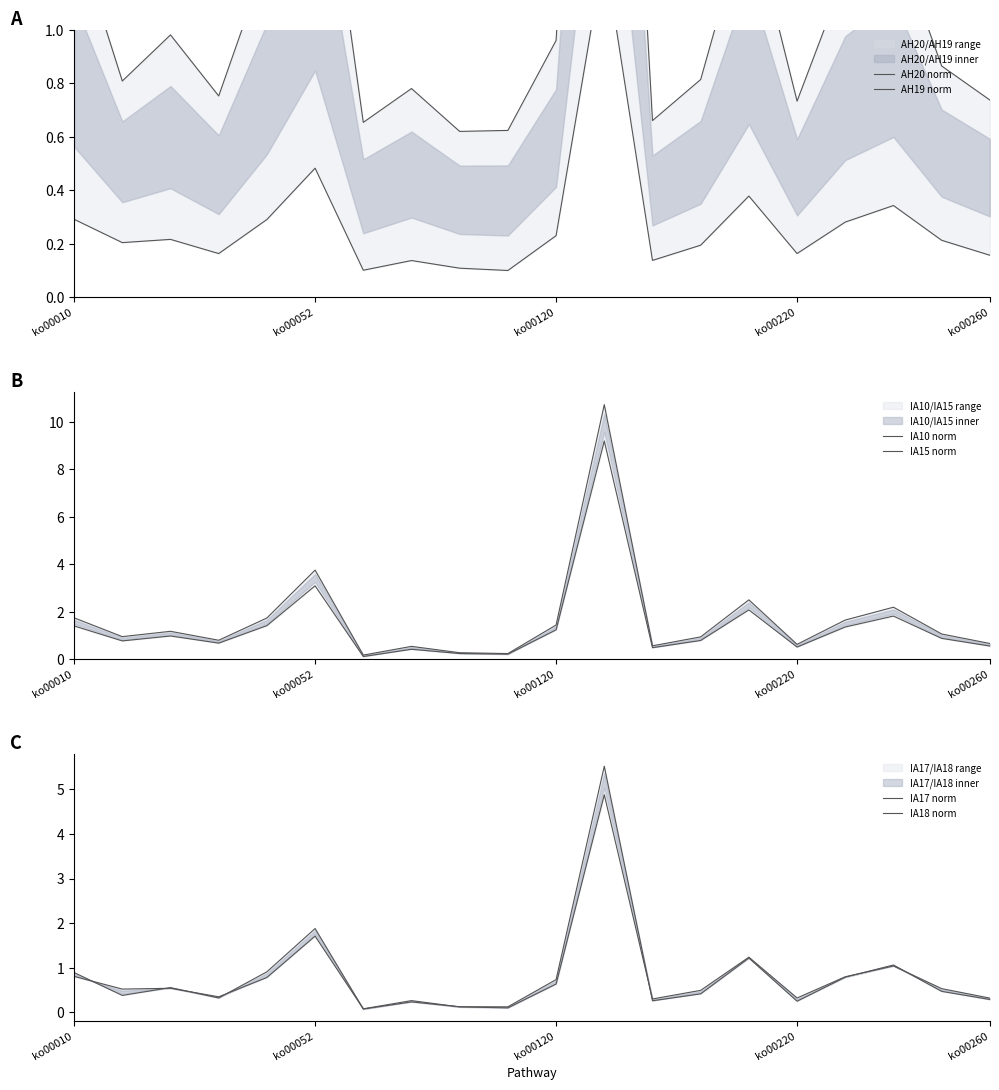

What is the lowest value of the IA17 norm series?

0.1